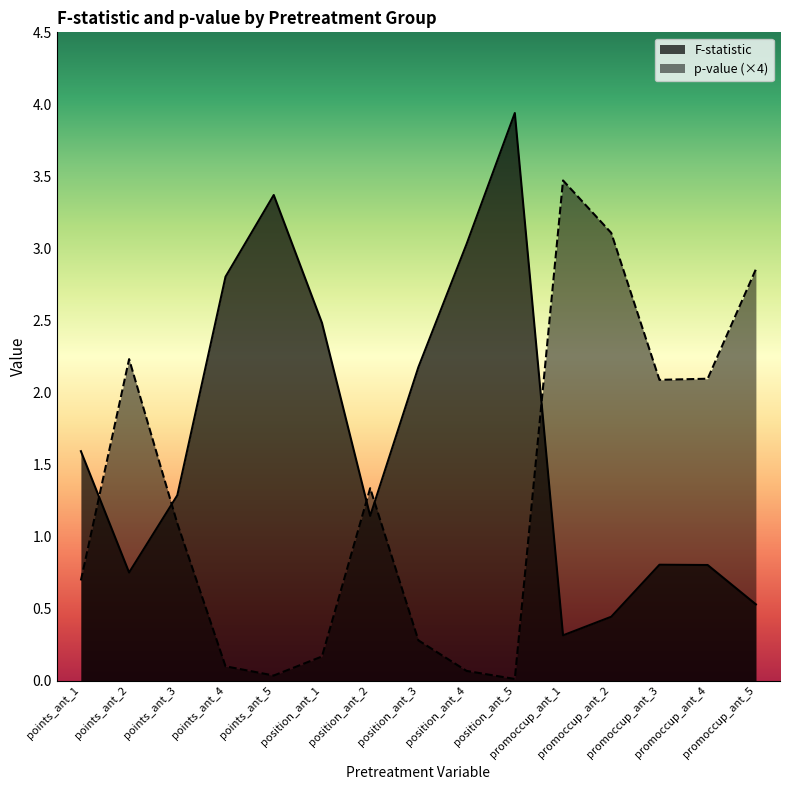

What position from the right is points_ant_1?

15